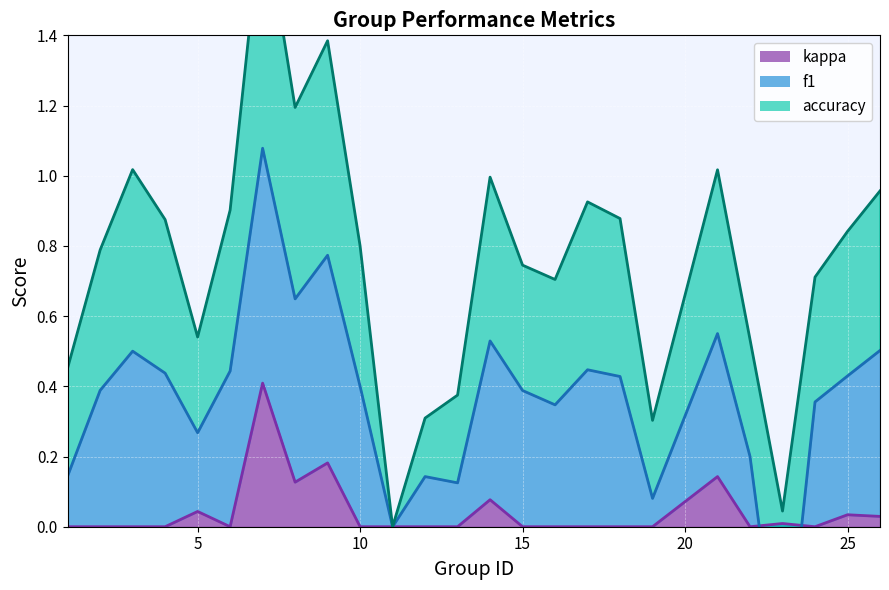

What is the difference between the second highest and second lowest values in the kappa series?

0.5